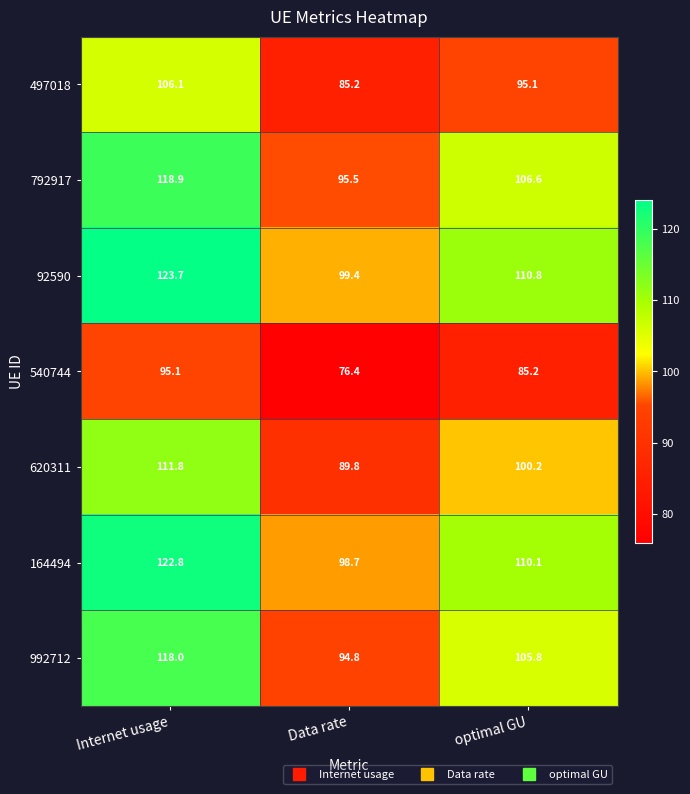

What is the difference between the highest and lowest values at optimal GU?

25.6